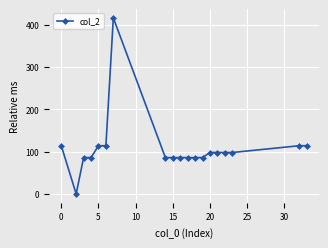

What is the value of the 15th point from the left?

98